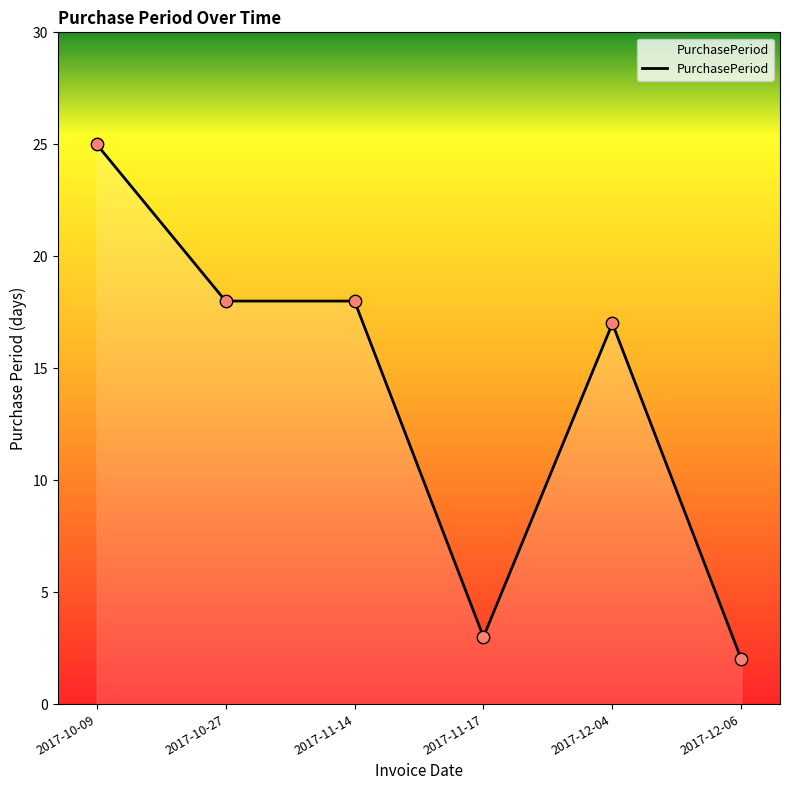

Between 2017-12-06 and 2017-11-14, which is larger?

2017-11-14